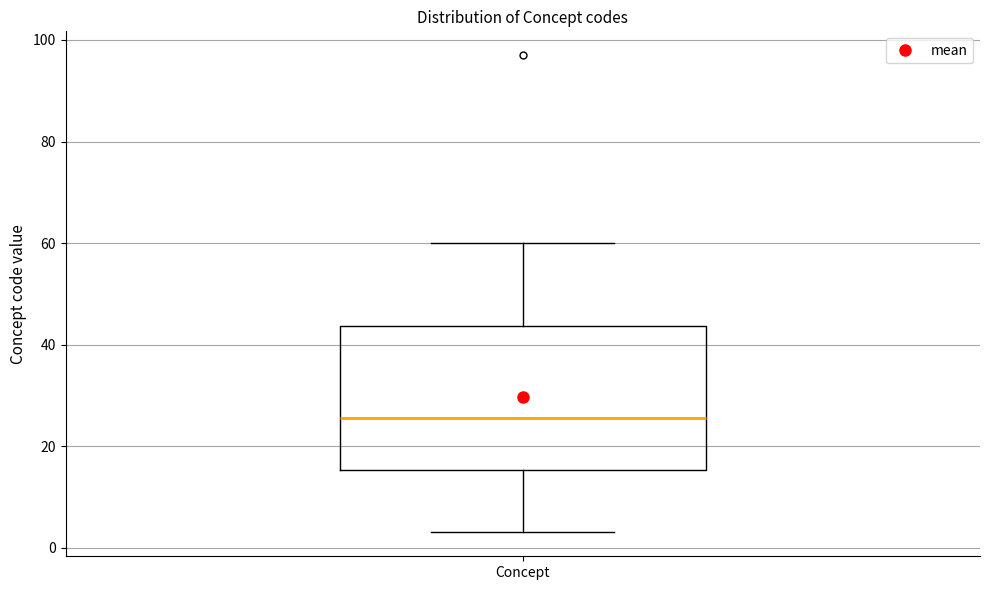

Where does the upper whisker of the box for Concept end on the y-axis? The values are not printed on the chart, so give them approximately, as read against the axis.

60